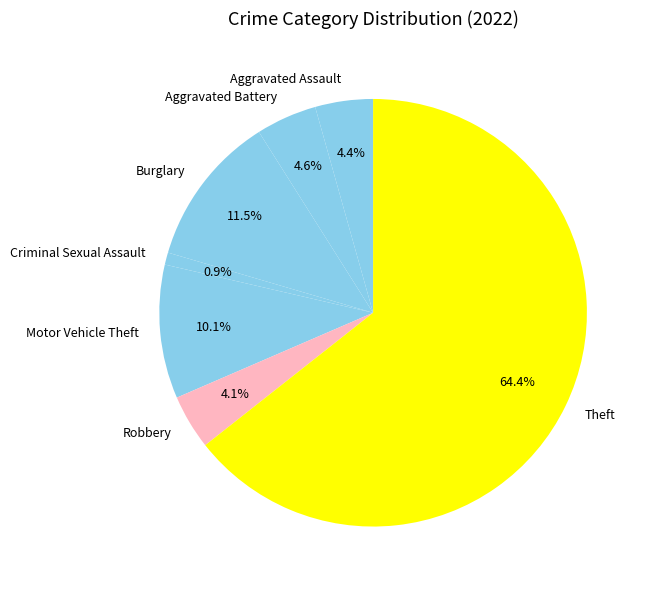

To the nearest percent, what is the difference between the Motor Vehicle Theft and Robbery slice percentages?

6%